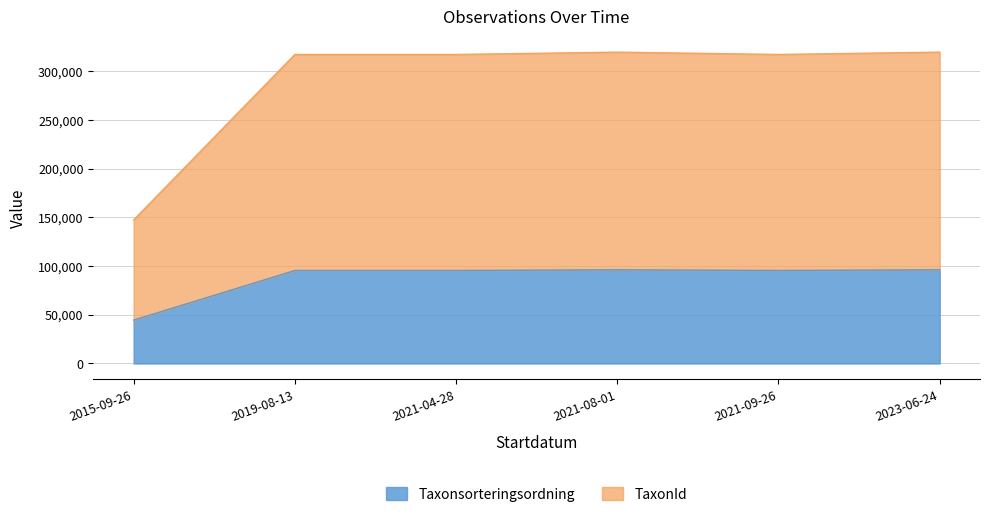

Rank the series by their maximum value, from highest to lowest.

TaxonId, Taxonsorteringsordning